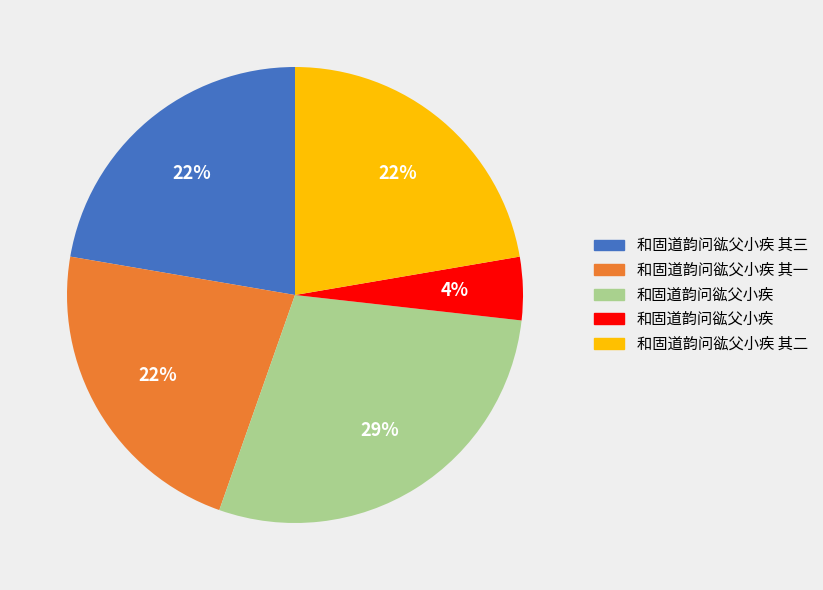

To the nearest percent, what is the average slice percentage?

20%